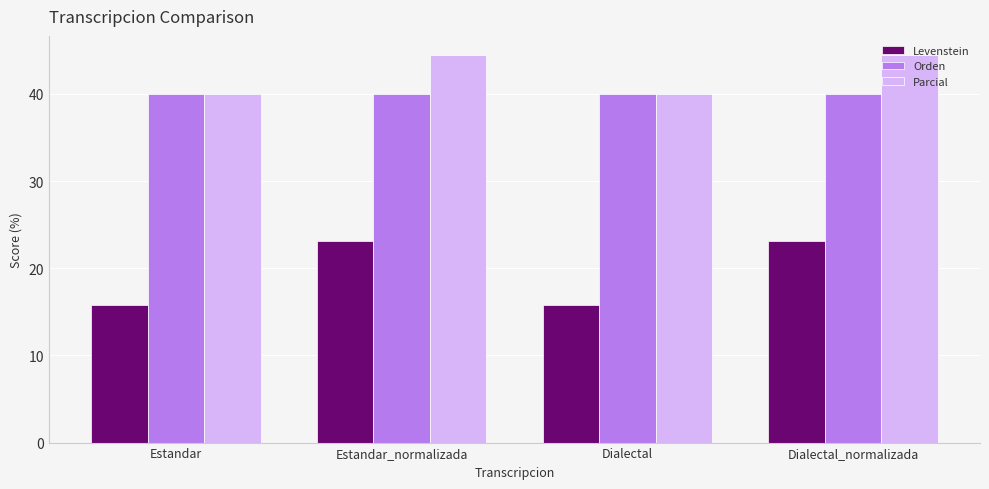

Reading left to right, transcribe all the data shown in this chart.

Levenstein: 15.8	23.1	15.8	23.1
Orden: 40.0	40.0	40.0	40.0
Parcial: 40.0	44.4	40.0	44.4